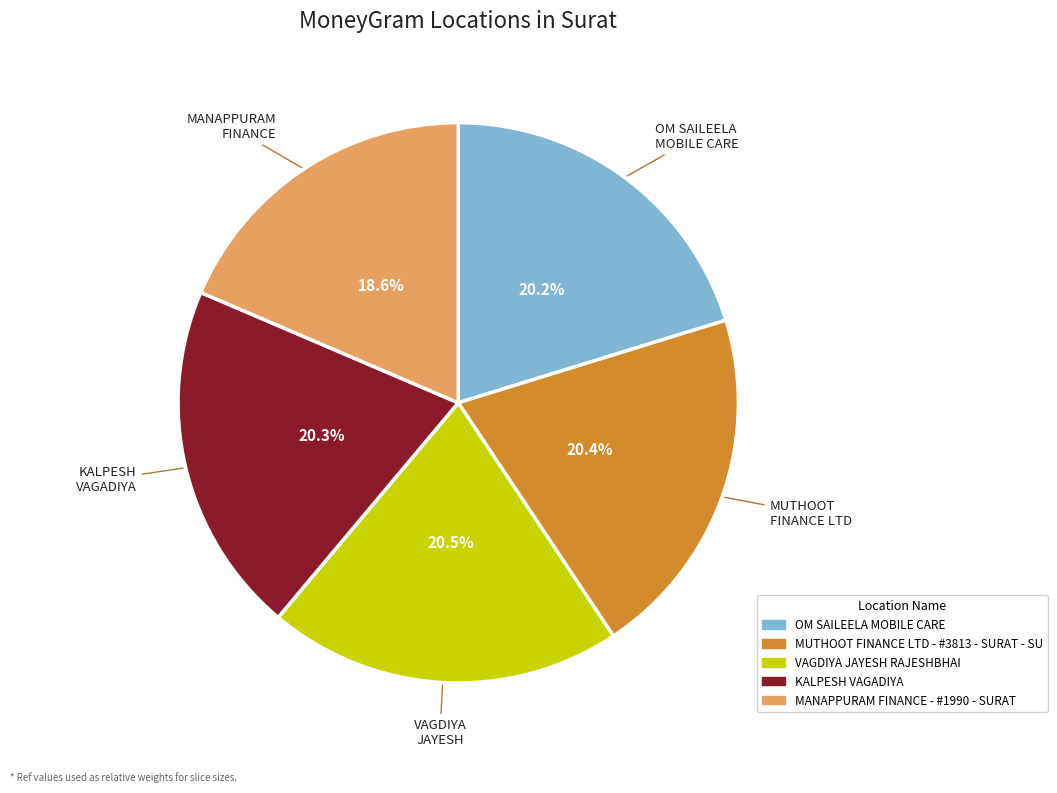

Does any single category account for the majority?

No